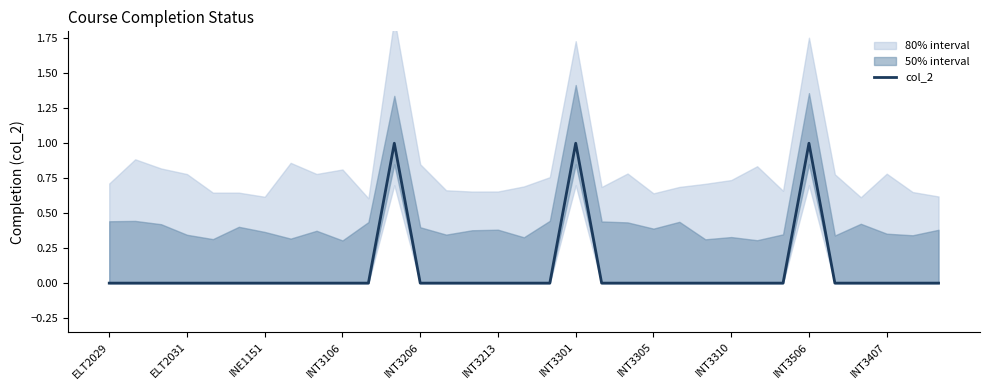

Is it true that col_2 equals 1 at INT3301?

True